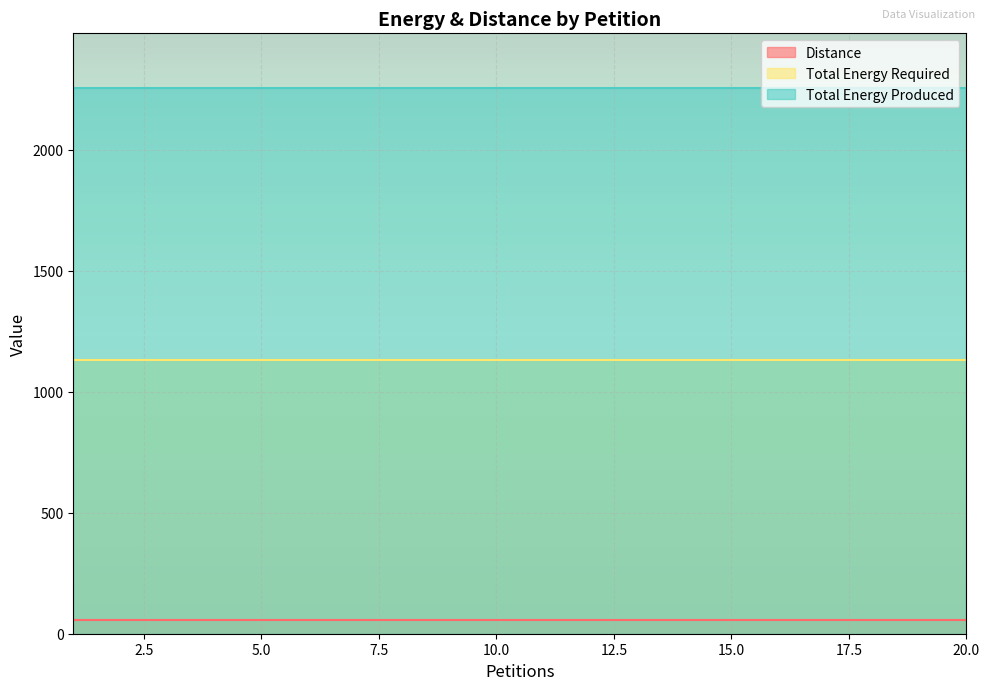

True or false: Total Energy Required and Total Energy Produced cross at least once.

False